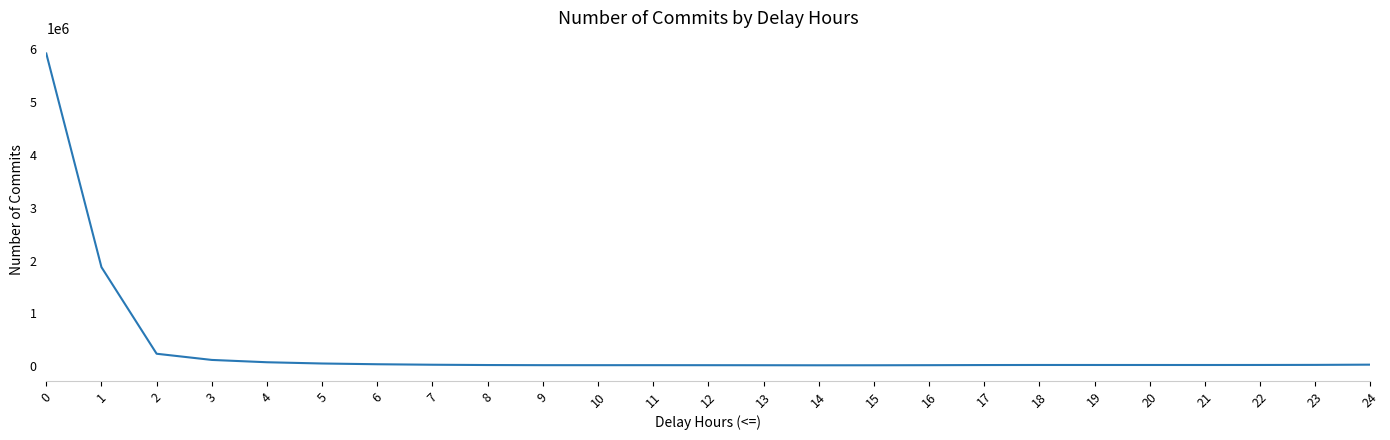

Does the chart have visible grid lines?

No